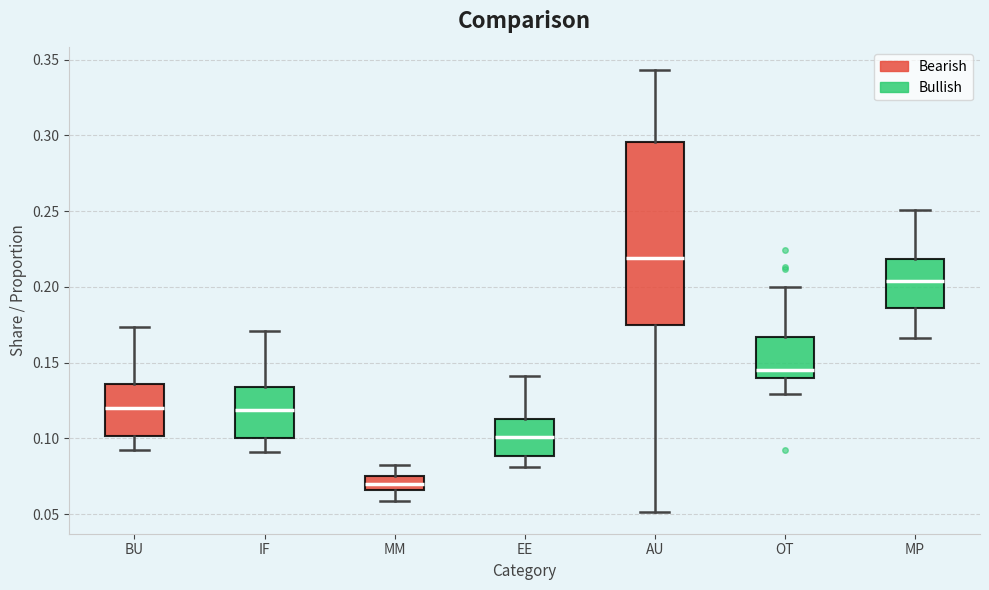

Which box's median line is the lowest?

MM